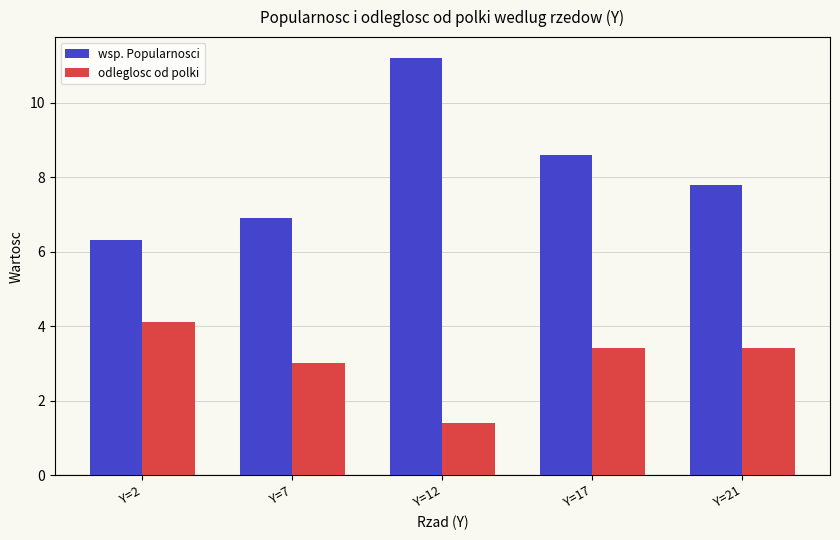

Reading left to right, transcribe all the data shown in this chart.

wsp. Popularnosci: Y=2=6.3	Y=7=6.9	Y=12=11.2	Y=17=8.6	Y=21=7.8
odleglosc od polki: Y=2=4.1	Y=7=3.0	Y=12=1.4	Y=17=3.4	Y=21=3.4